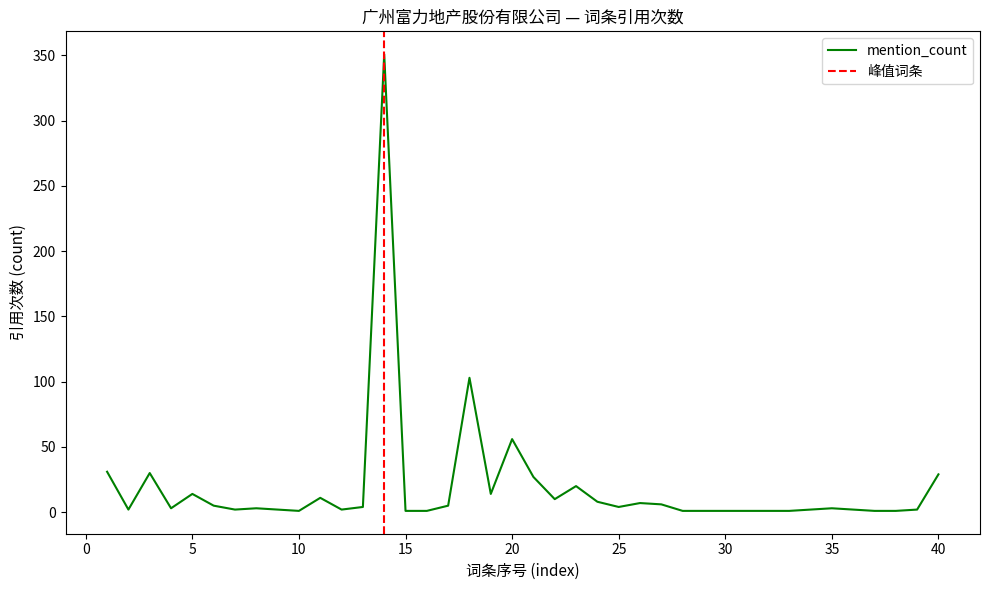

How many values exceed 3?

19